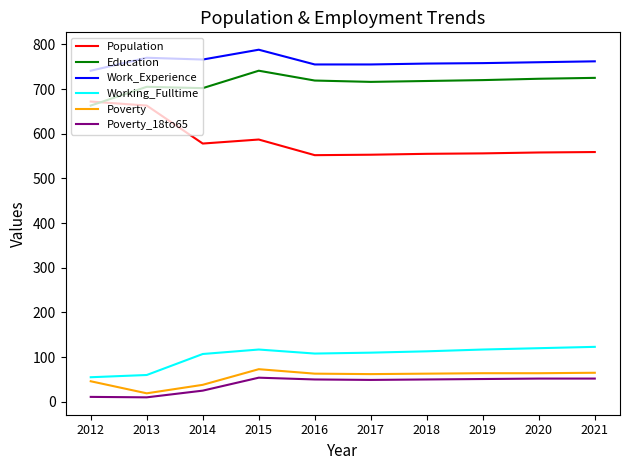

True or false: Population and Poverty cross at least once.

False